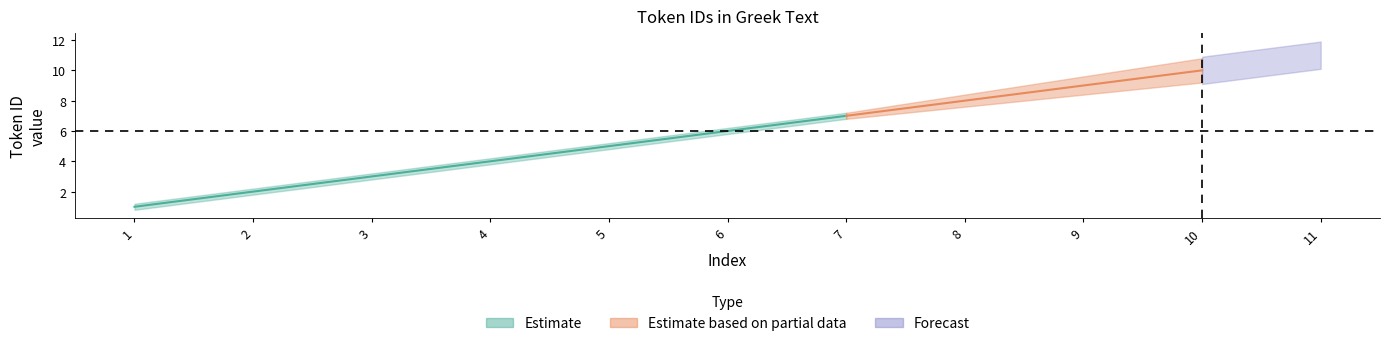

What is the smallest value displayed?

0.8